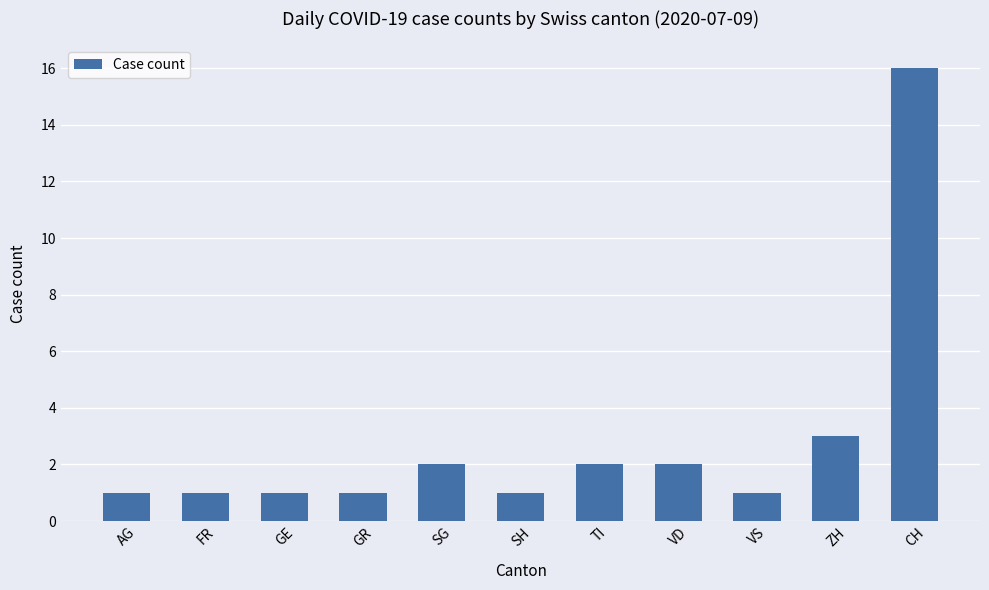

Between CH and ZH, which is larger?

CH